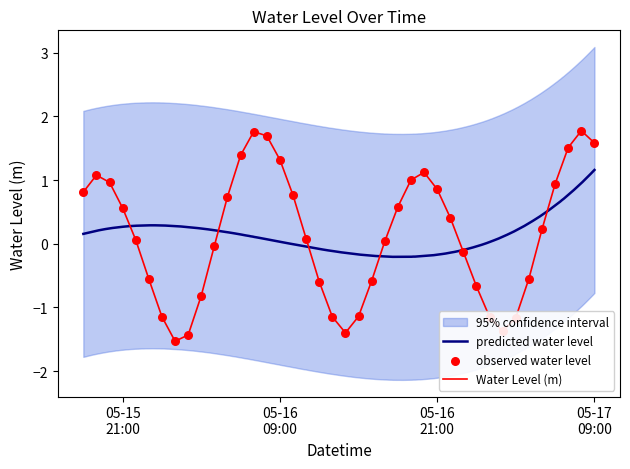

Between 2025-05-17 05:00:00 and 2025-05-16 12:00:00, which is larger?

2025-05-17 05:00:00